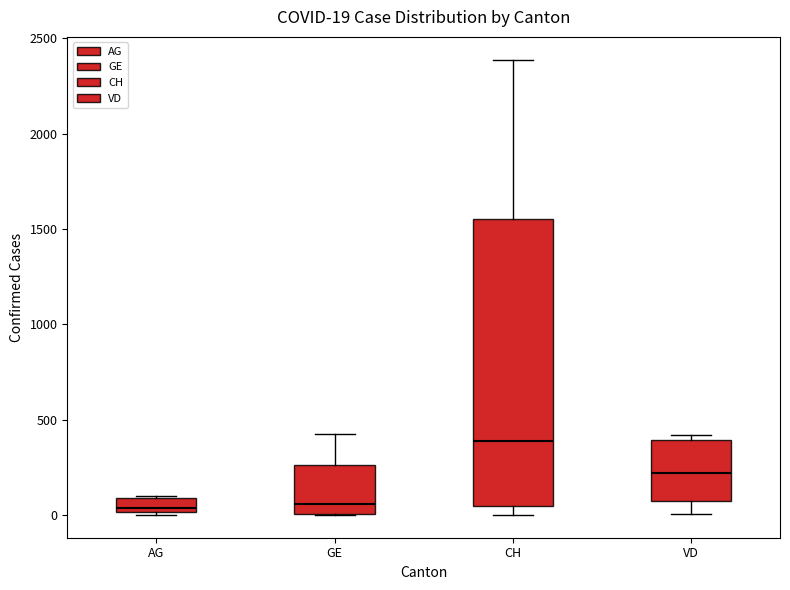

Which box has the highest median line?

CH